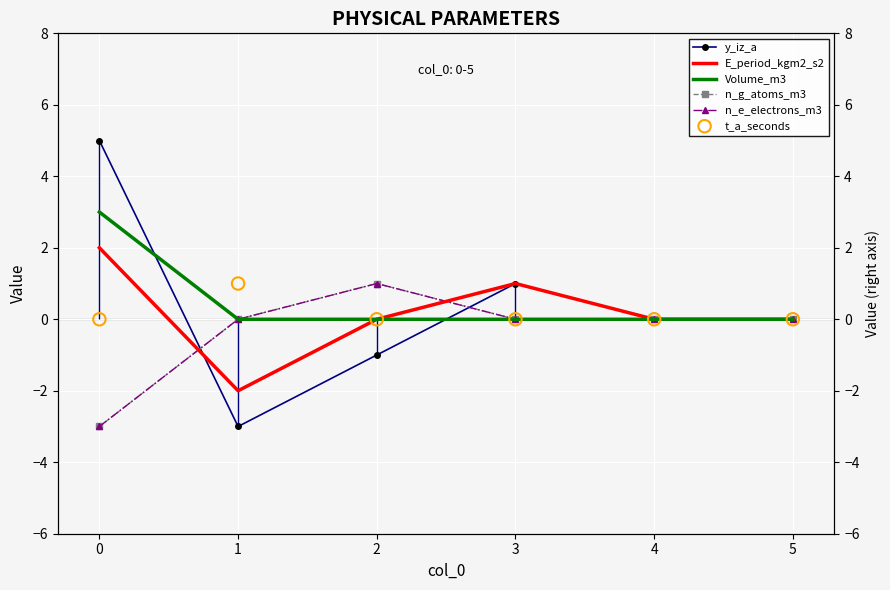

What are all the series names shown in the legend?

y_iz_a, E_period_kgm2_s2, Volume_m3, n_g_atoms_m3, n_e_electrons_m3, t_a_seconds